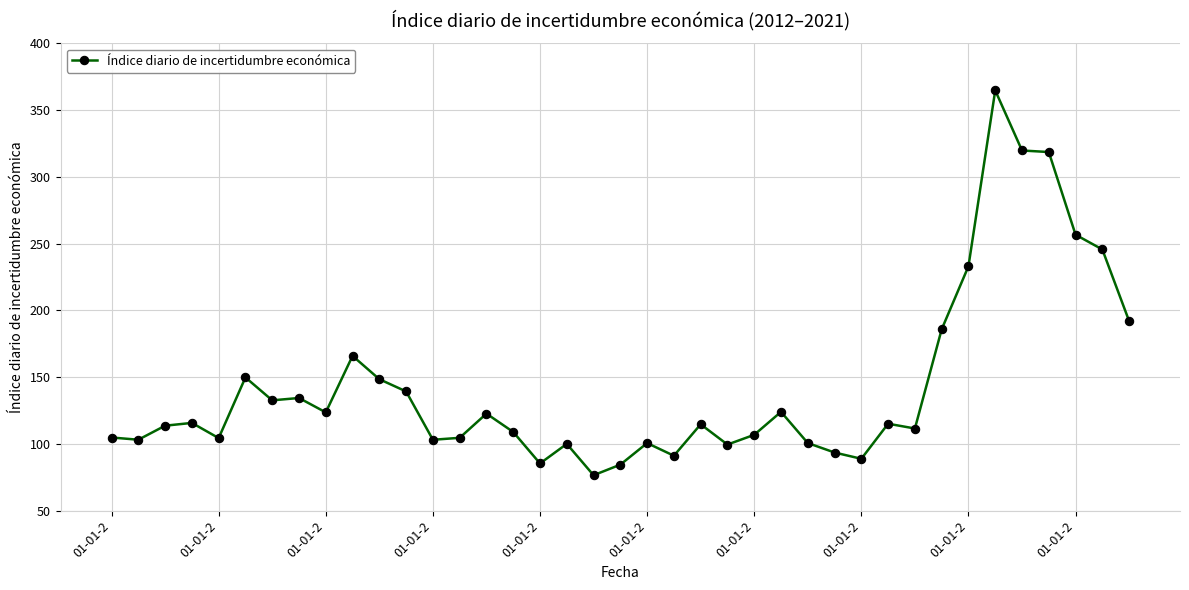

What is the smallest value displayed?

76.5